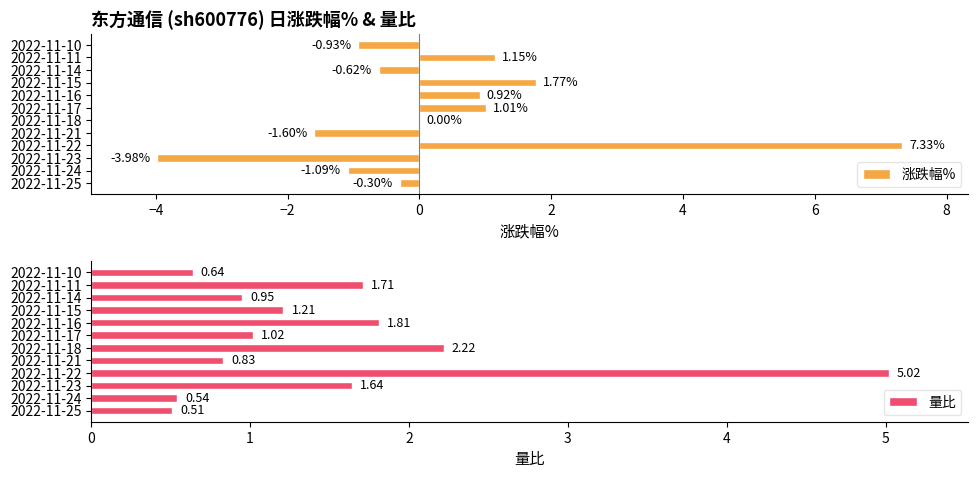

Which series has the largest range (max minus min)?

涨跌幅%